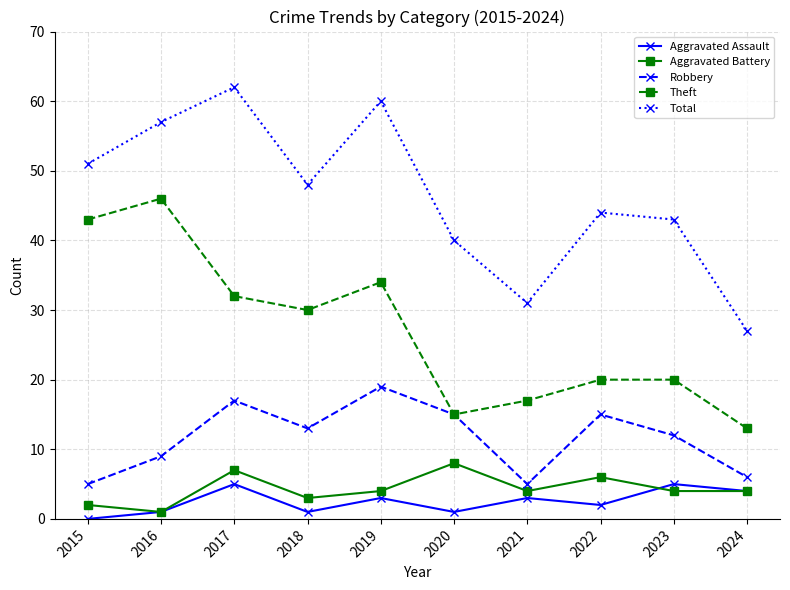

Where is the first local maximum for Aggravated Assault?

2017